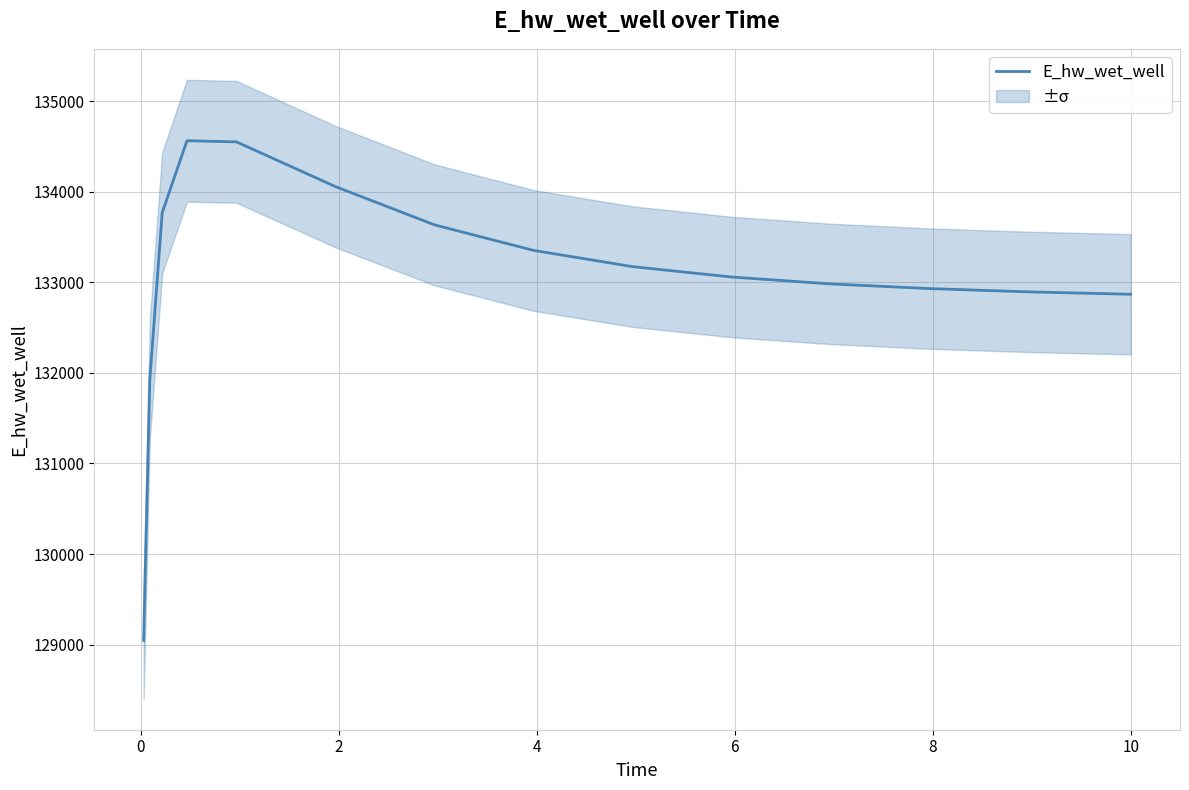

Reading left to right, what are all the values shown in this chart?

129046.6	131925.2	133767.9	134564.2	134551.2	134057.4	133635.0	133352.8	133173.6	133058.8	132982.9	132931.1	132894.9	132869.1	132868.5